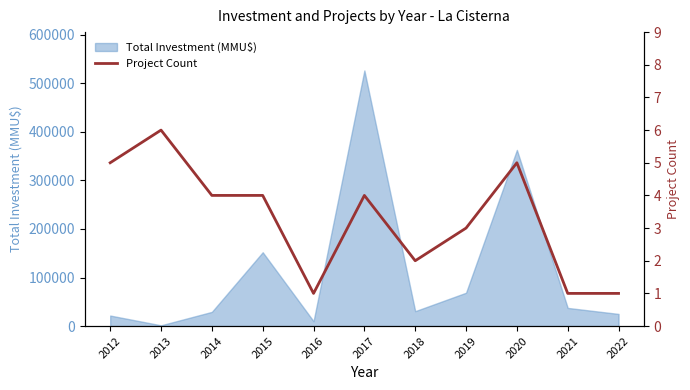

List the labels in order of value, smallest first.

2016, 2021, 2022, 2018, 2019, 2014, 2015, 2017, 2012, 2020, 2013